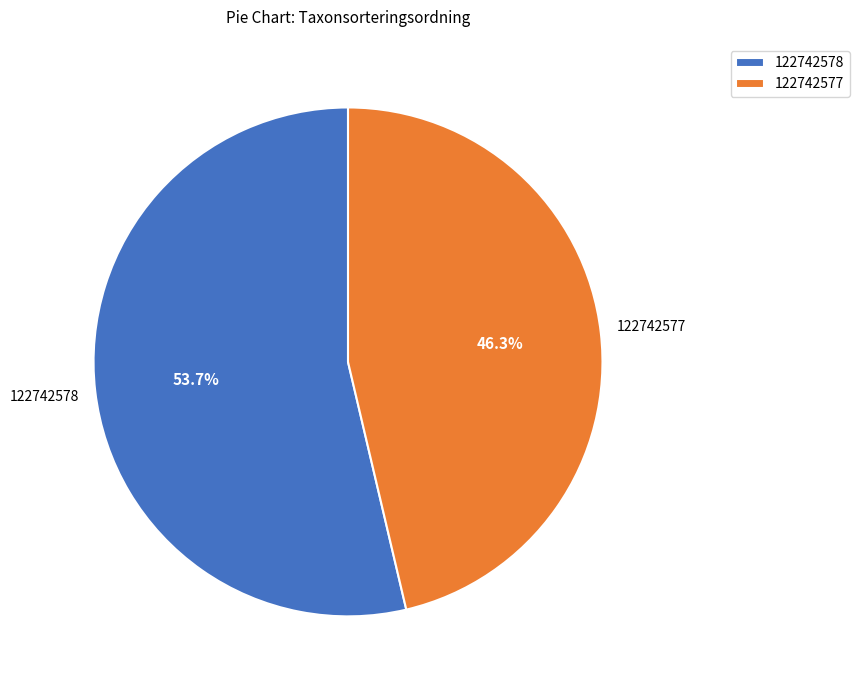

Count the number of slices in the pie.

2